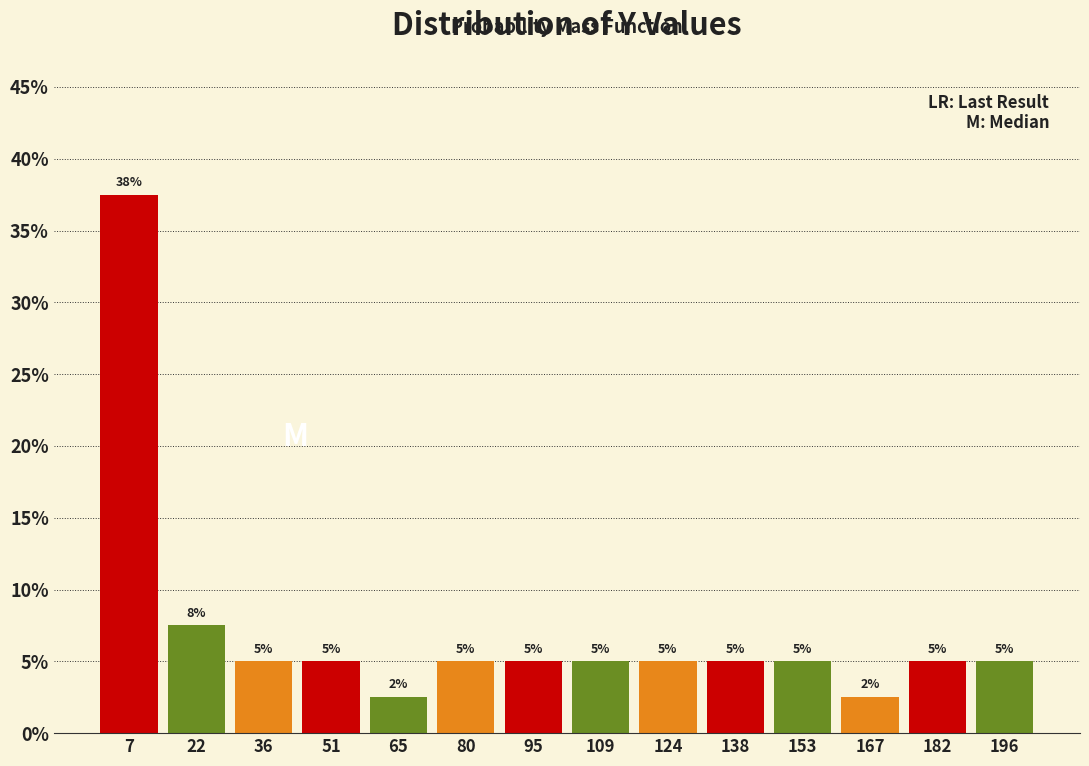

Which range on the x-axis has the tallest bar?

0 to 14